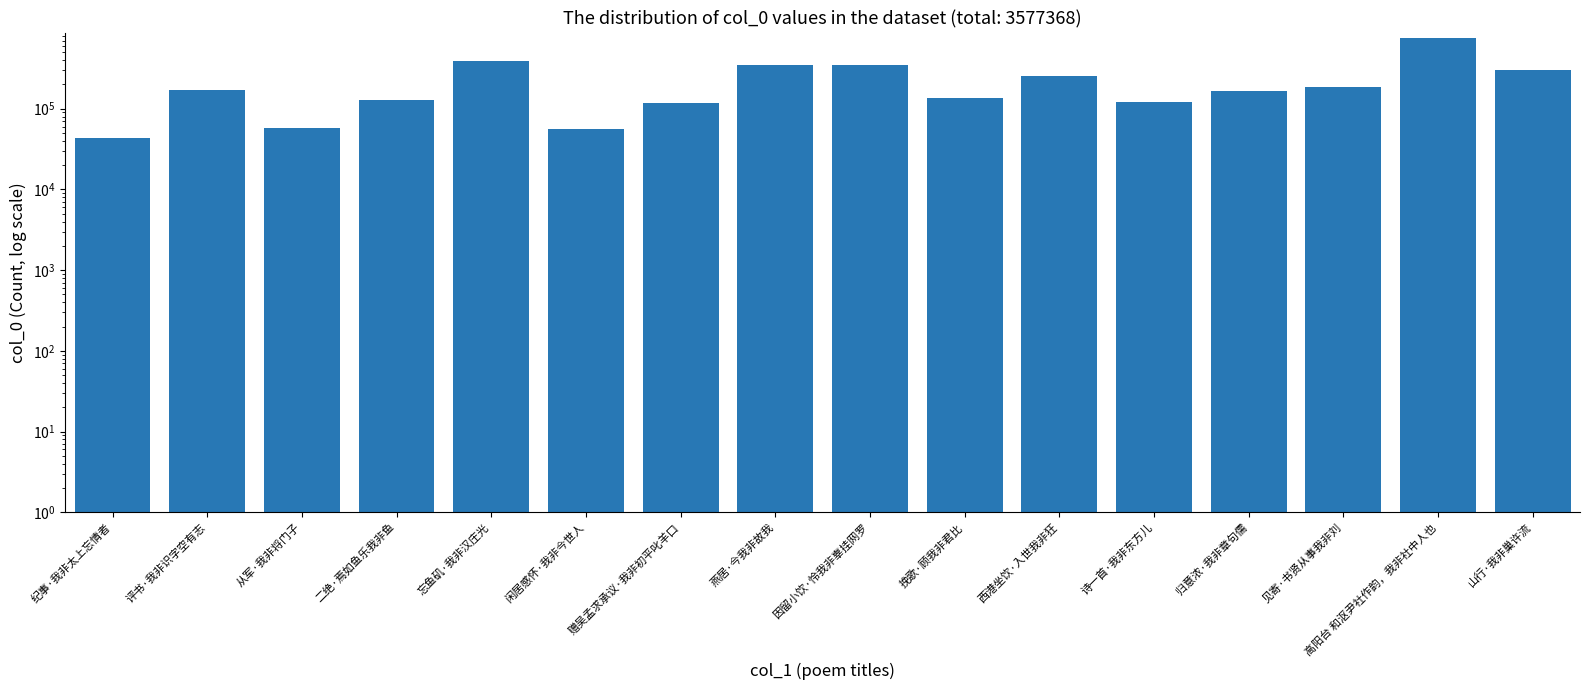

What is the approximate value at 因留小饮·怜我非辜挂网罗, to the nearest 50?

348100